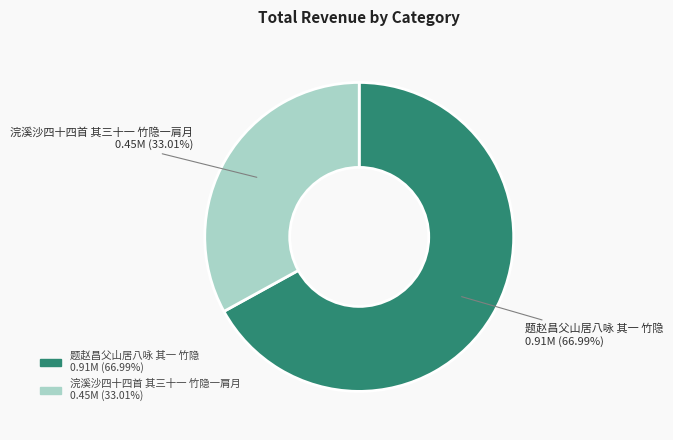

To the nearest percent, what portion does 浣溪沙四十四首 其三十一 竹隐一肩月 represent?

33%